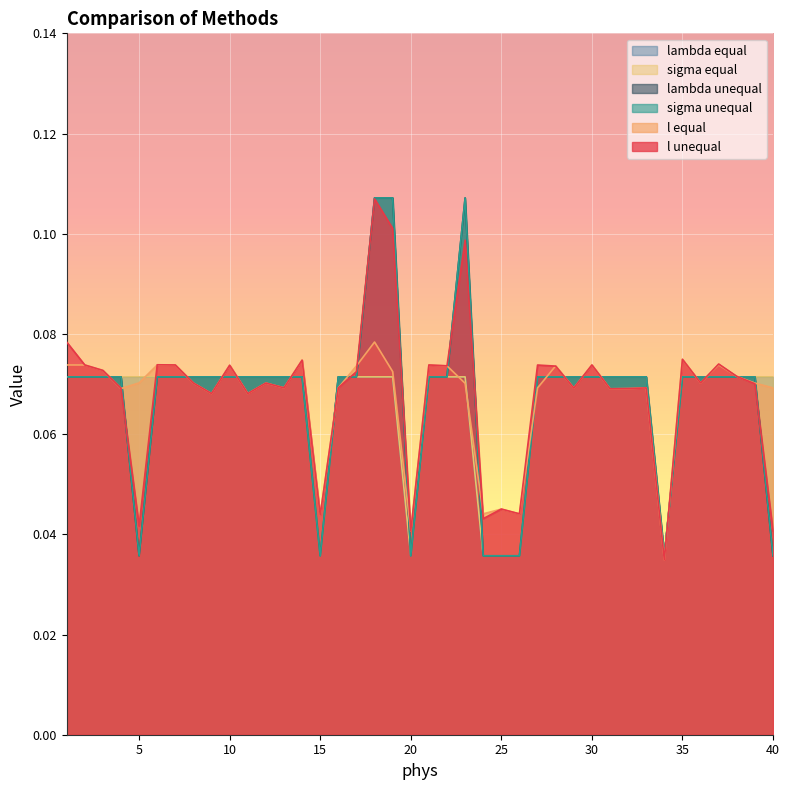

True or false: lambda unequal has a value of 0.0 at 20.

True